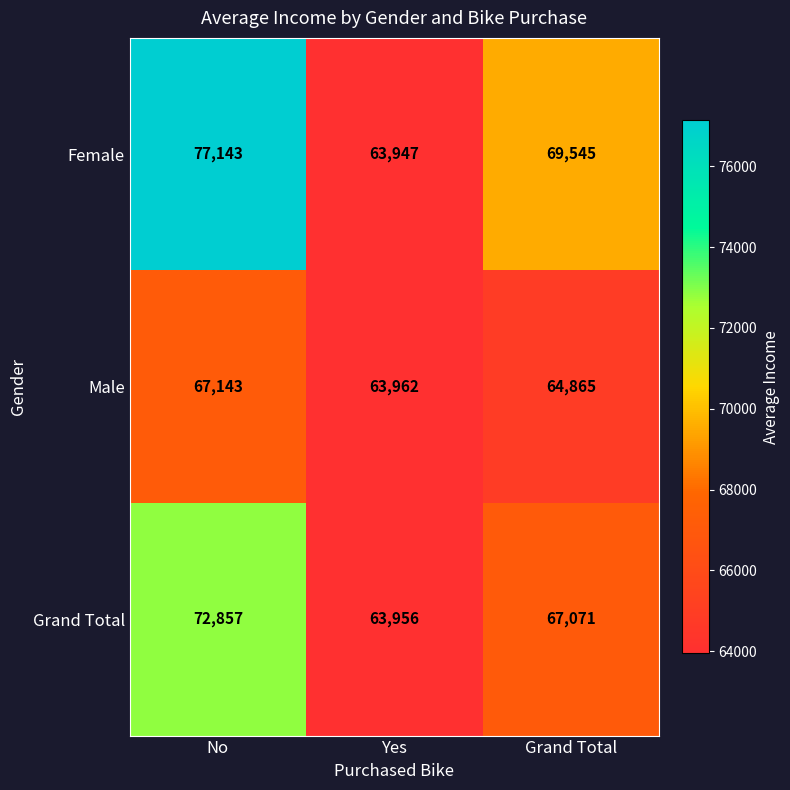

What is the difference between the Grand Total values at No and Grand Total?

5786